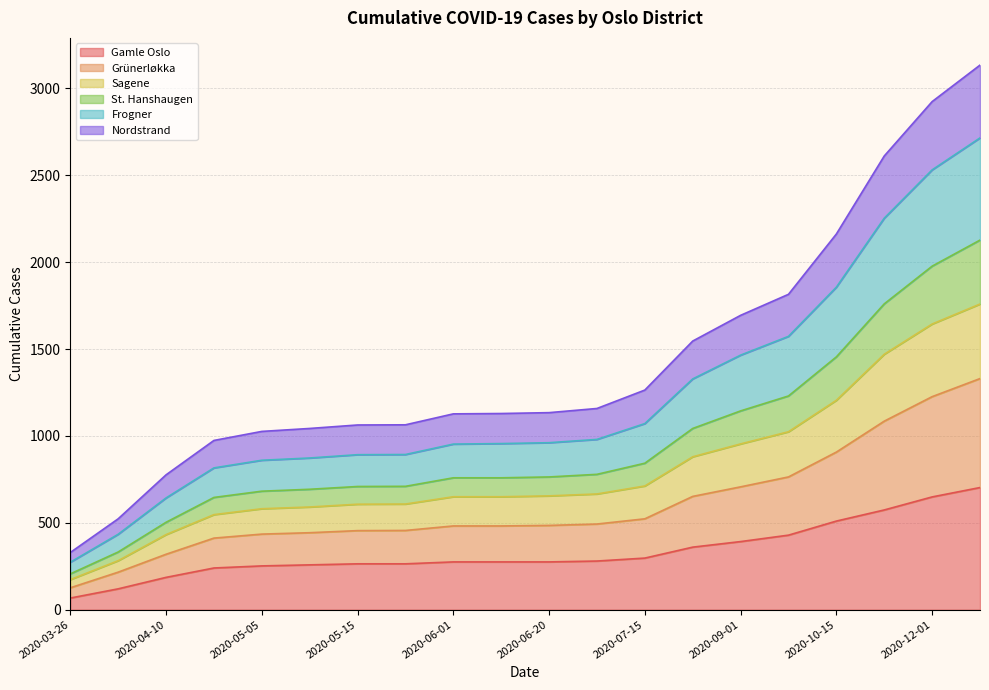

What is the label of the 1st point from the left?

2020-03-26